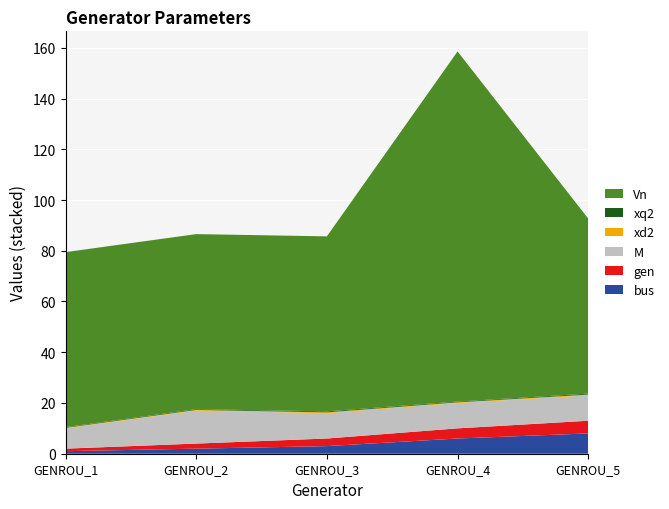

Reading left to right, transcribe all the data shown in this chart.

Vn: GENROU_1=69.0	GENROU_2=69.0	GENROU_3=69.0	GENROU_4=138.0	GENROU_5=69.0
xq2: GENROU_1=0.2	GENROU_2=0.3	GENROU_3=0.3	GENROU_4=0.3	GENROU_5=0.3
xd2: GENROU_1=0.2	GENROU_2=0.3	GENROU_3=0.3	GENROU_4=0.3	GENROU_5=0.3
M: GENROU_1=8.0	GENROU_2=13.0	GENROU_3=10.0	GENROU_4=10.0	GENROU_5=10.0
gen: GENROU_1=1.0	GENROU_2=2.0	GENROU_3=3.0	GENROU_4=4.0	GENROU_5=5.0
bus: GENROU_1=1.0	GENROU_2=2.0	GENROU_3=3.0	GENROU_4=6.0	GENROU_5=8.0